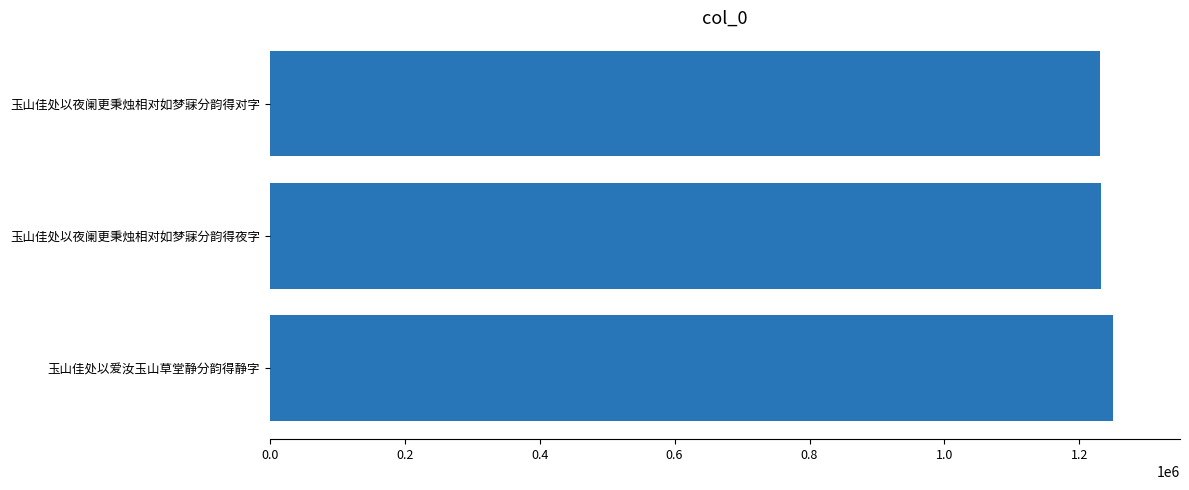

The value at 玉山佳处以爱汝玉山草堂静分韵得静字 is 320964. True or false?

False